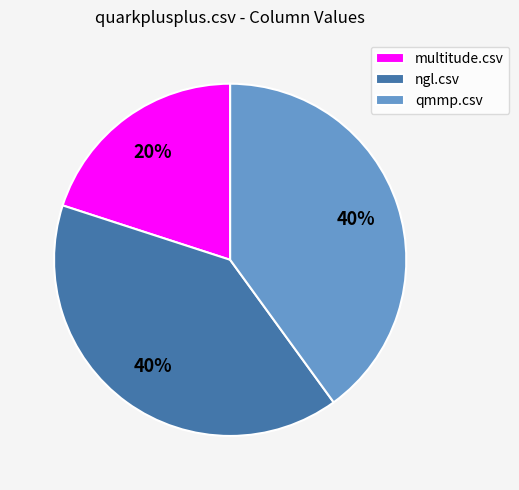

What is the smallest slice in the pie chart?

multitude.csv